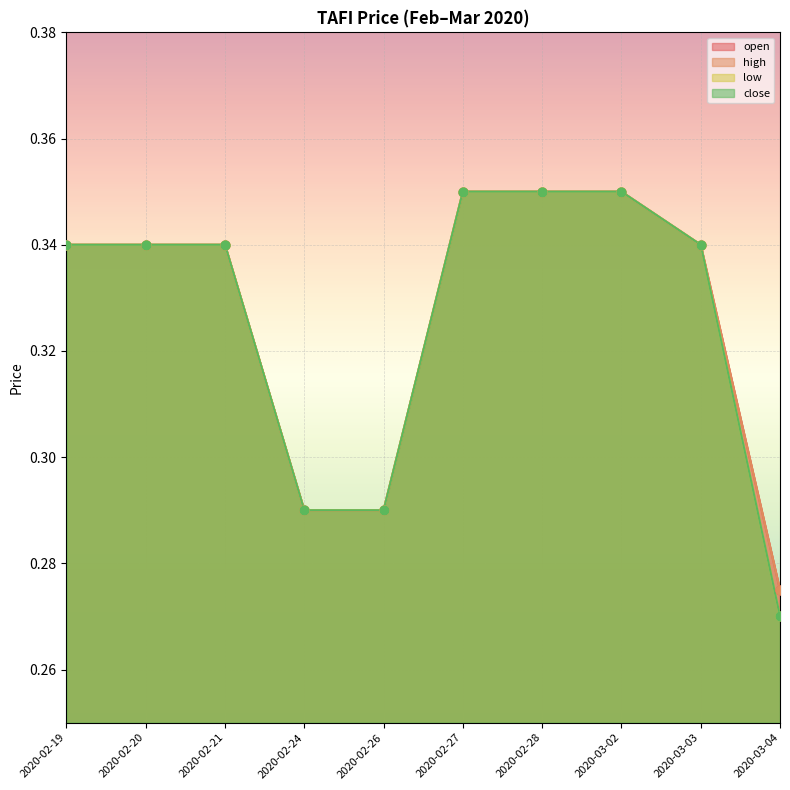

What are all the series names shown in the legend?

open, high, low, close